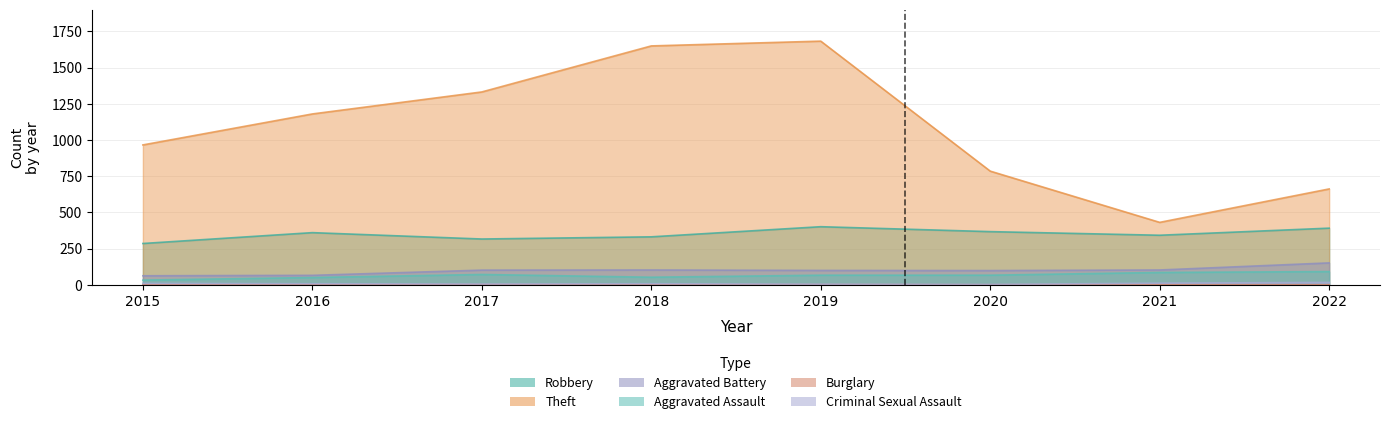

Reading left to right, what are all the values shown in this chart?

Robbery: 285	360	316	331	401	367	342	391
Theft: 966	1180	1332	1650	1683	785	431	662
Aggravated Battery: 62	65	101	102	99	98	102	151
Aggravated Assault: 32	50	71	52	66	66	85	91
Burglary: 0	0	1	0	1	0	1	0
Criminal Sexual Assault: 9	7	5	7	4	2	11	16